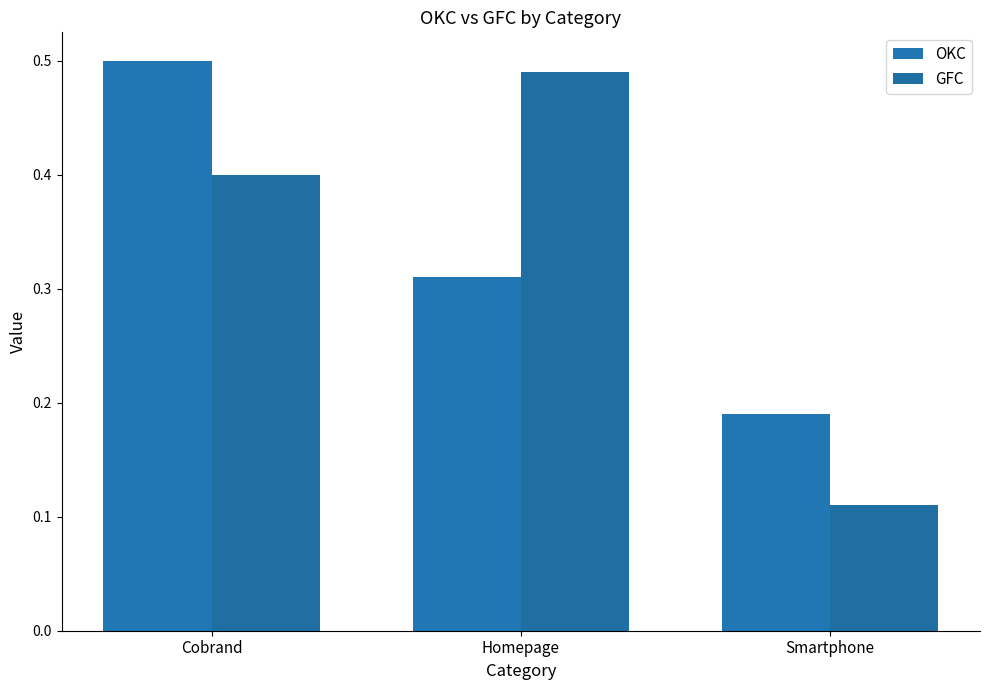

Which category has the lowest value across all series?

Smartphone